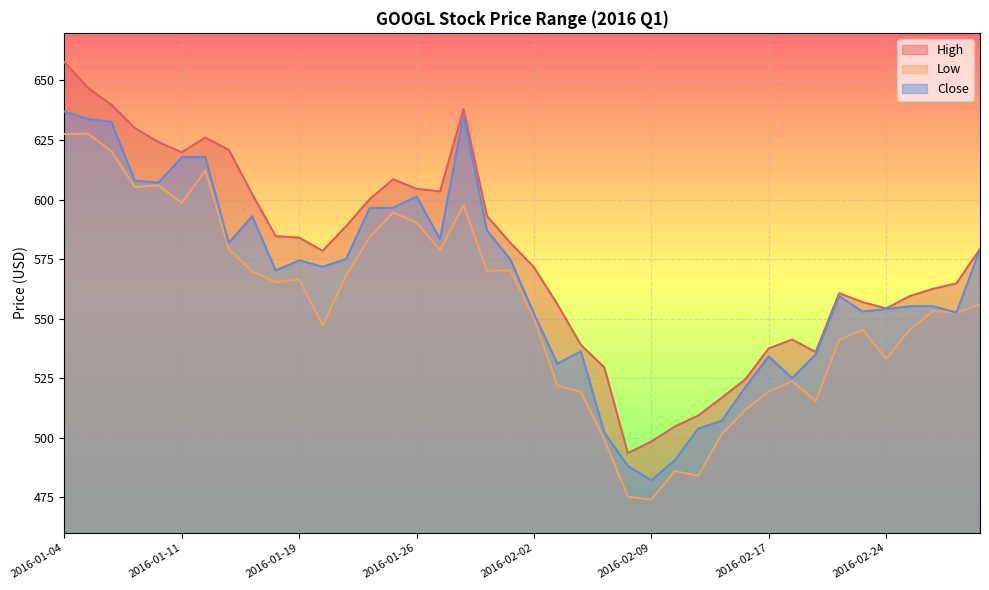

How many lines are shown in the chart?

3